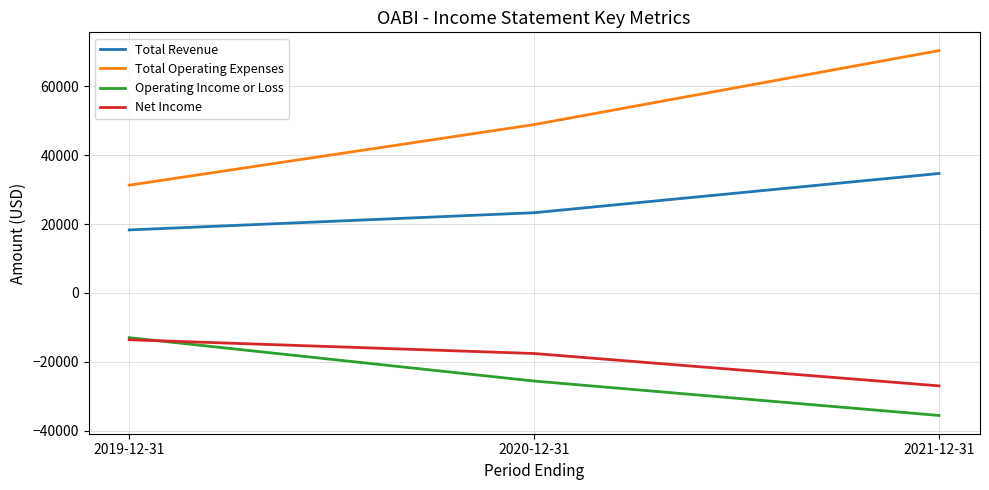

The value of Total Operating Expenses at 2019-12-31 is 47337. True or false?

False